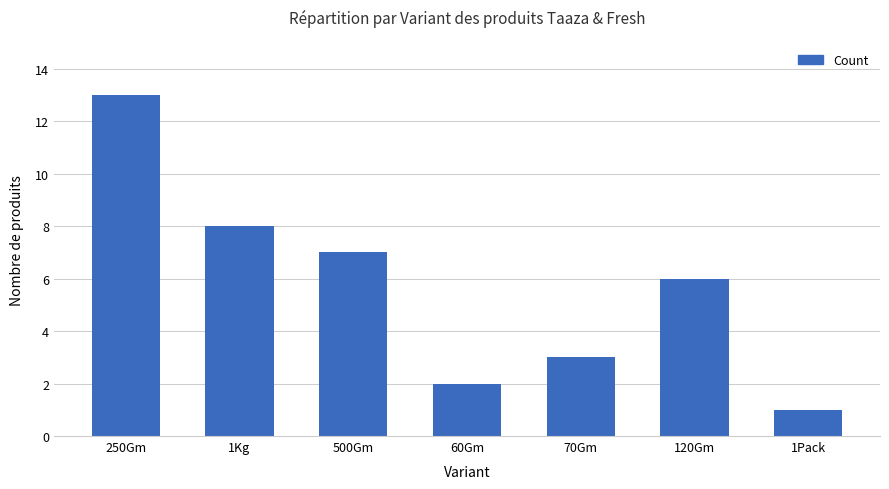

Reading left to right, transcribe all the data shown in this chart.

250Gm=13	1Kg=8	500Gm=7	60Gm=2	70Gm=3	120Gm=6	1Pack=1